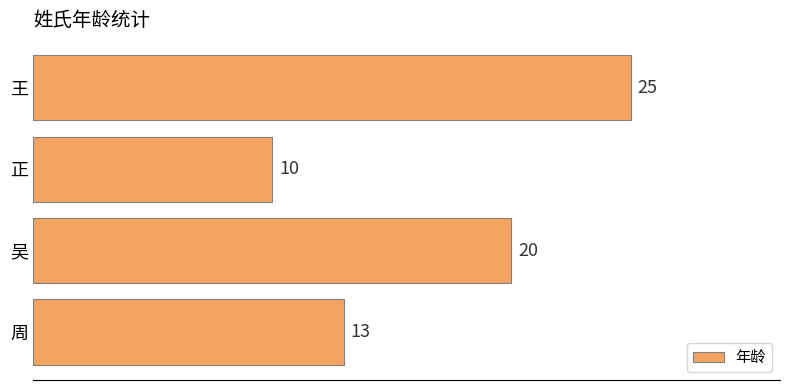

Rank the categories by value from lowest to highest.

正, 周, 吴, 王